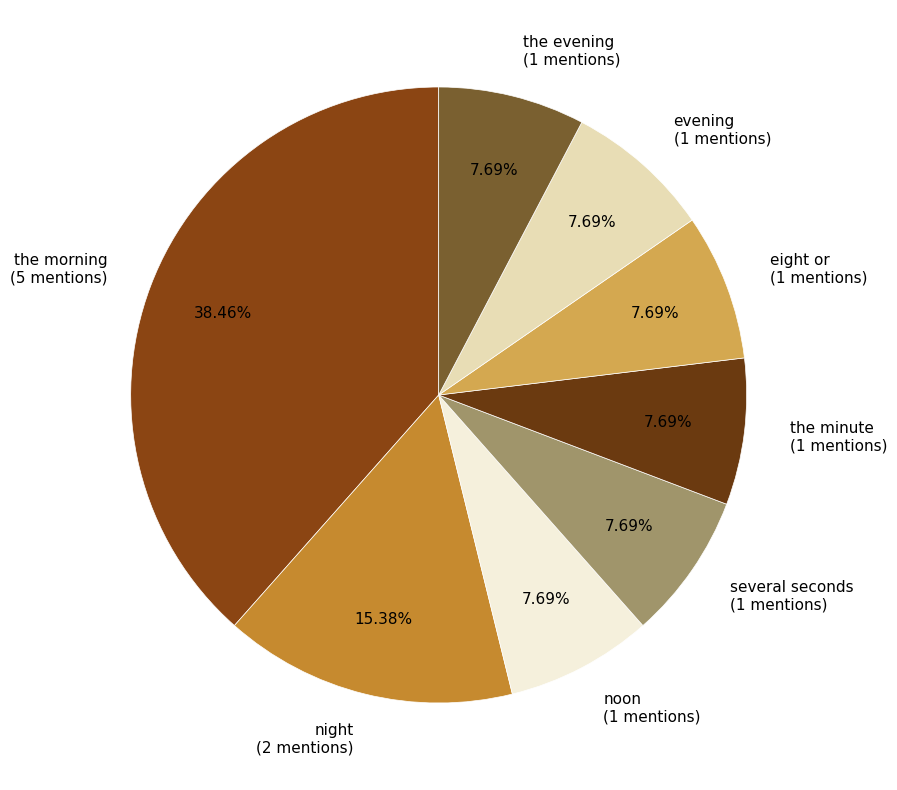

How many segments does this pie chart have?

8